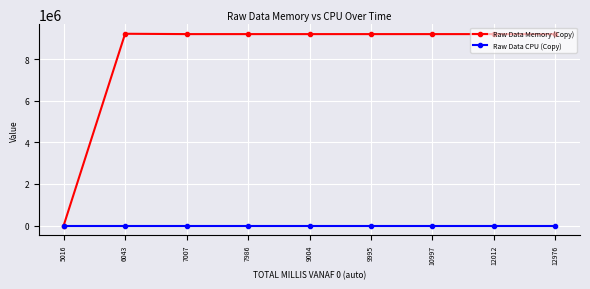

Which series has the largest total across all categories?

Raw Data Memory (Copy)